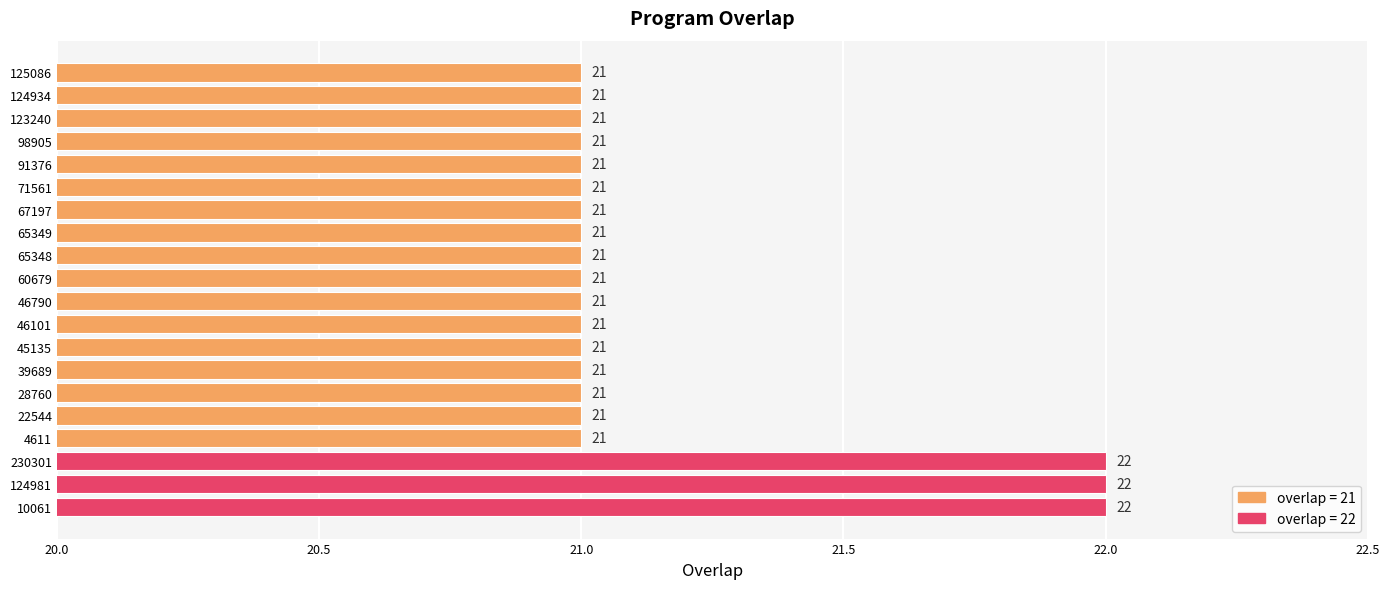

What is the greatest value displayed?

22